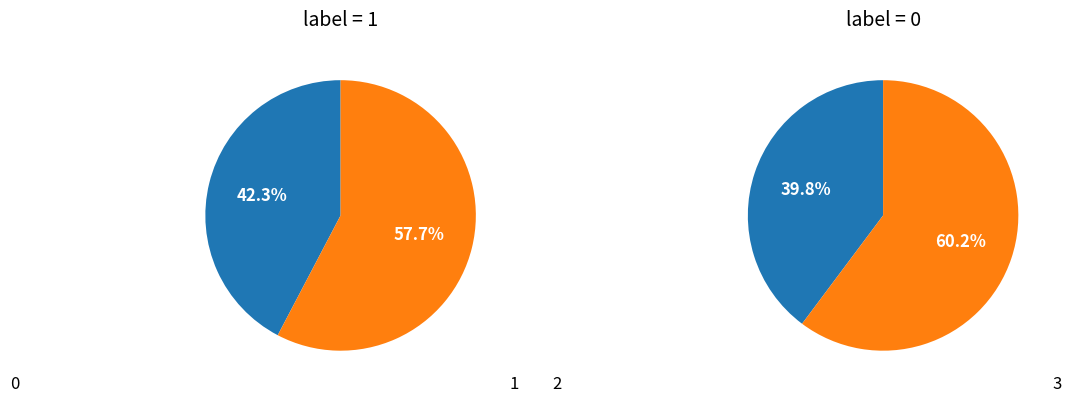

Combined, do 3 and 0 account for over 50%?

No